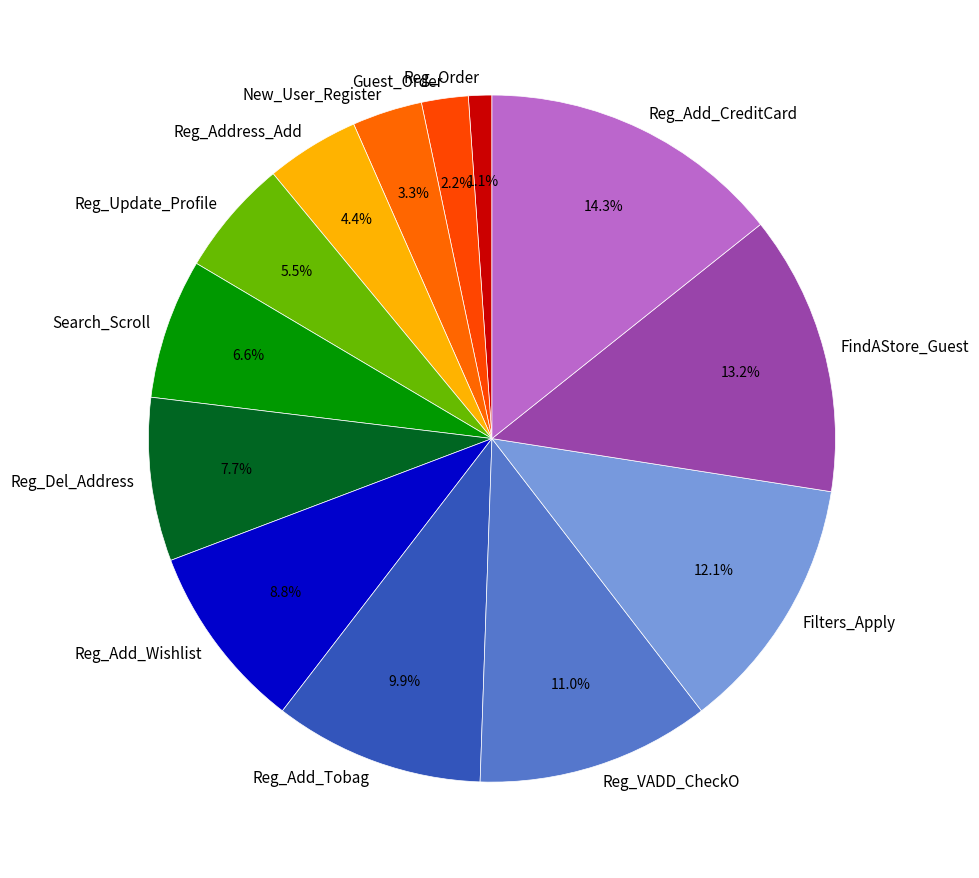

What is the total percentage of Search_Scroll and Reg_VADD_CheckO?

17.6%